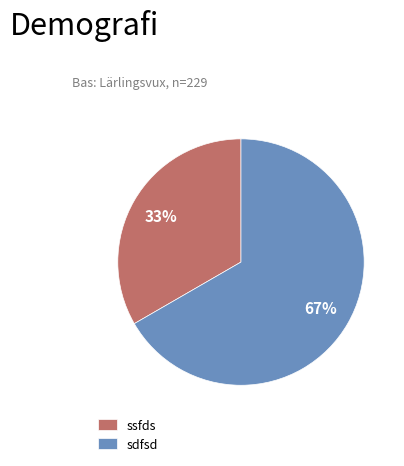

Is there a majority slice in this chart?

Yes